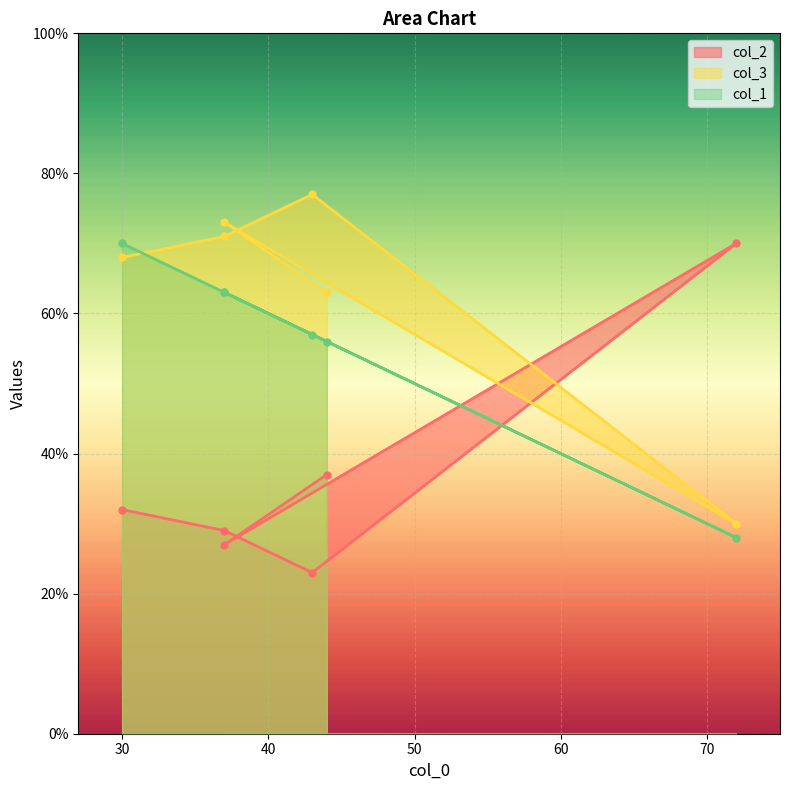

The value of col_3 at 72 is 16. True or false?

False